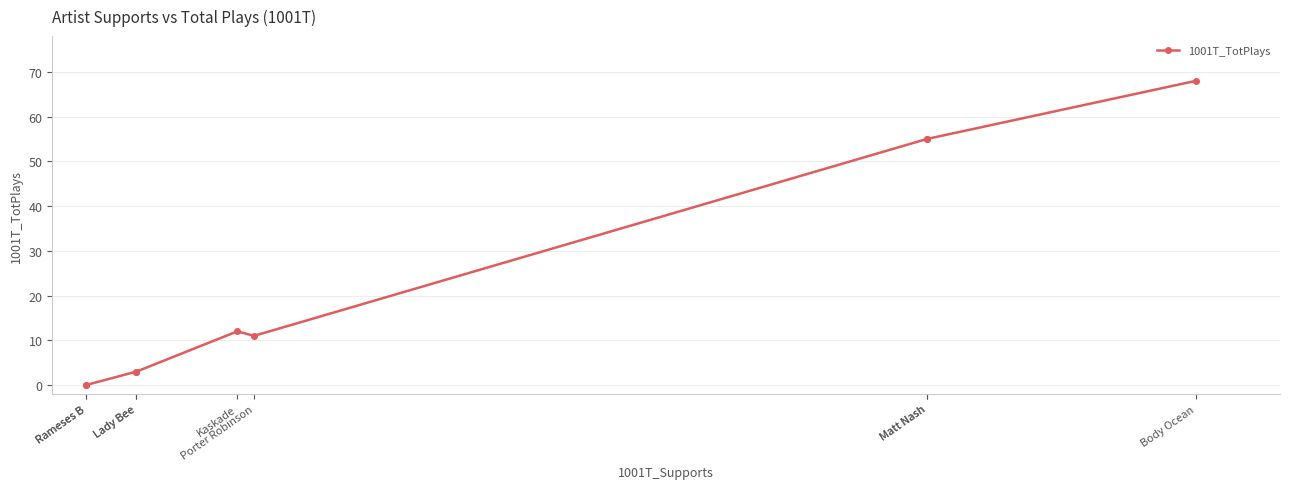

Read the value at Porter Robinson.

11